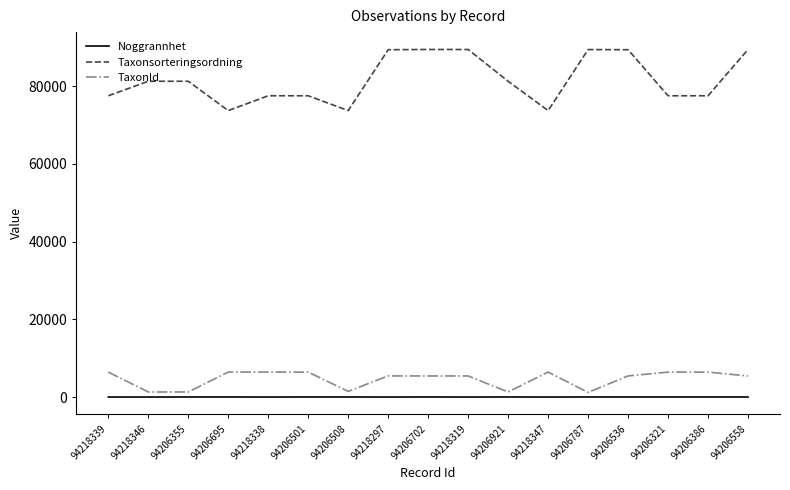

How many series are shown in this chart?

3